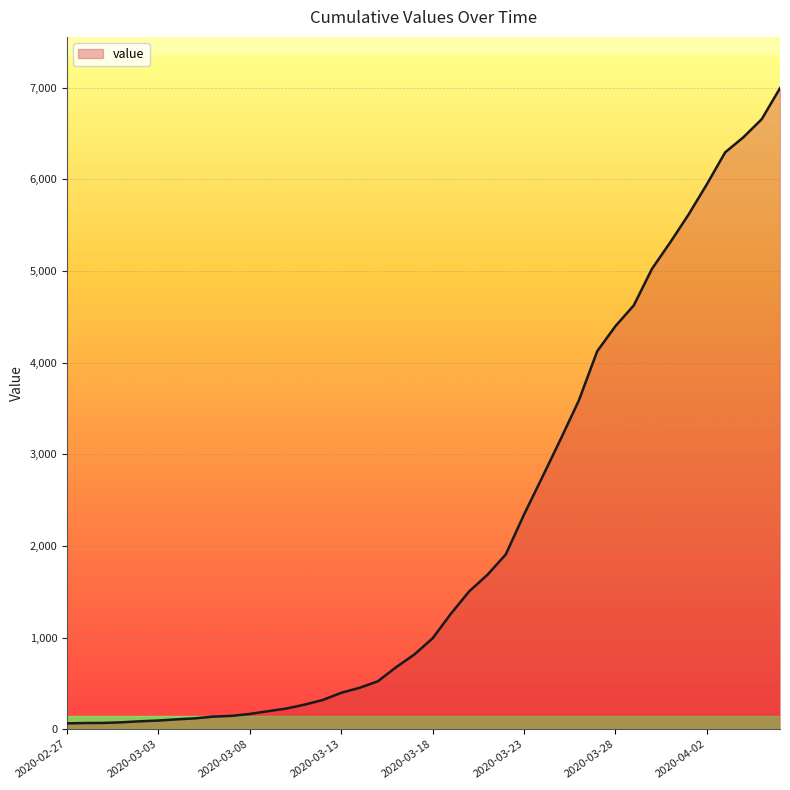

What is the difference between the maximum and minimum values?

6931